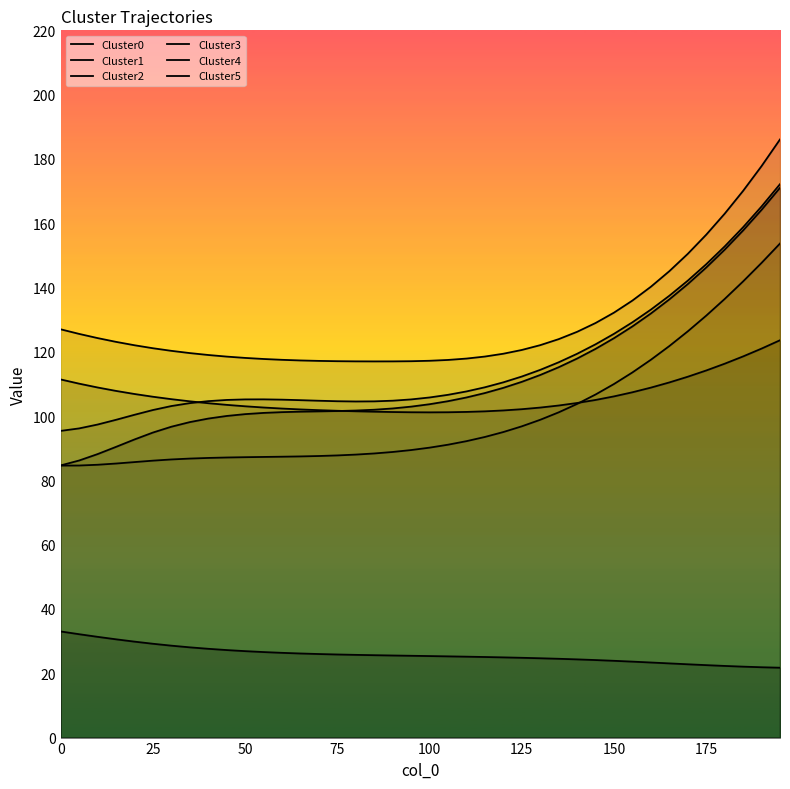

What is the approximate value of Cluster2 at 25?

110.1